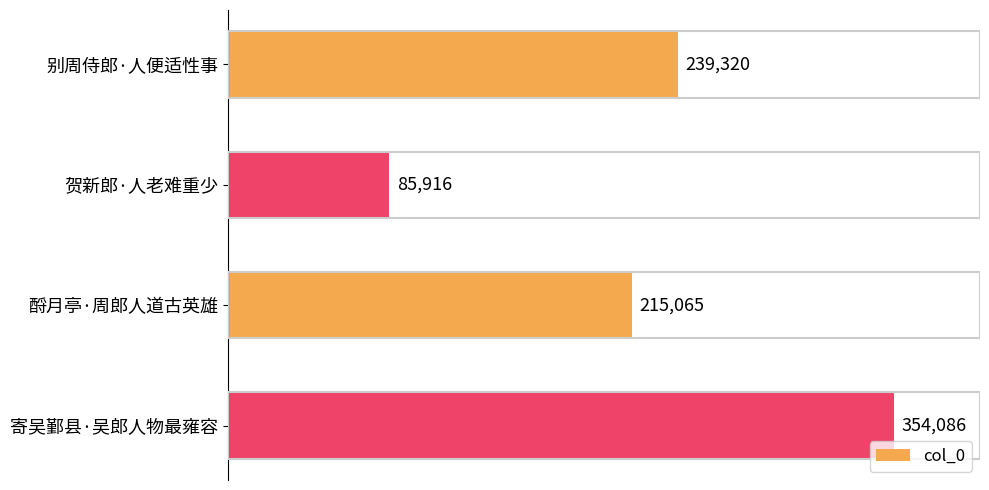

The value at 贺新郎·人老难重少 is 55679. True or false?

False